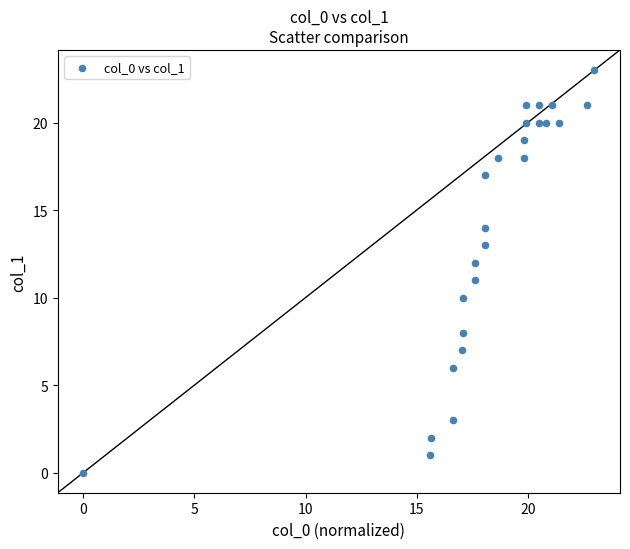

What is the range of Y values (max minus min)?

23